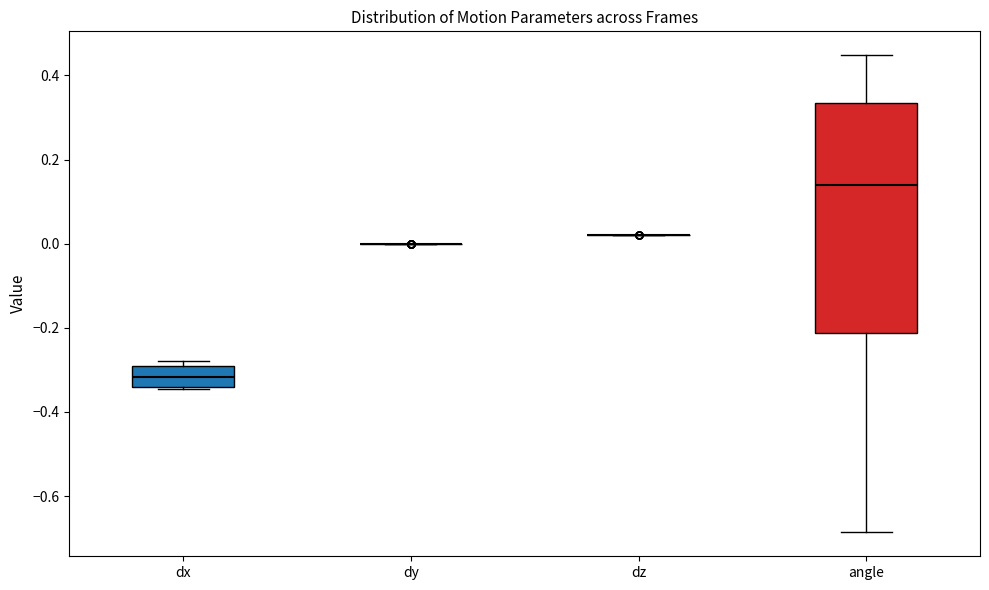

Which box is the tallest, from its lower edge to its upper edge?

angle